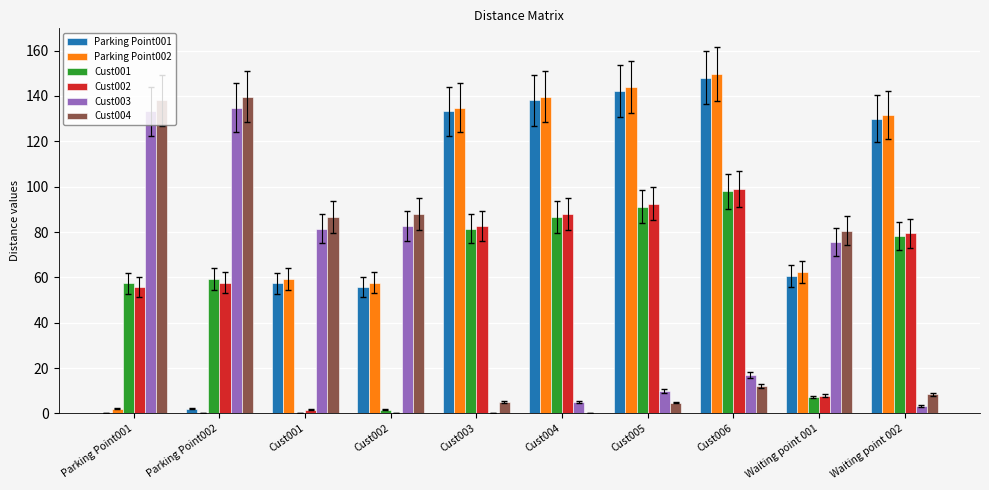

Is the value of Cust002 at Cust004 greater than the value of Parking Point001 at Cust005?

No